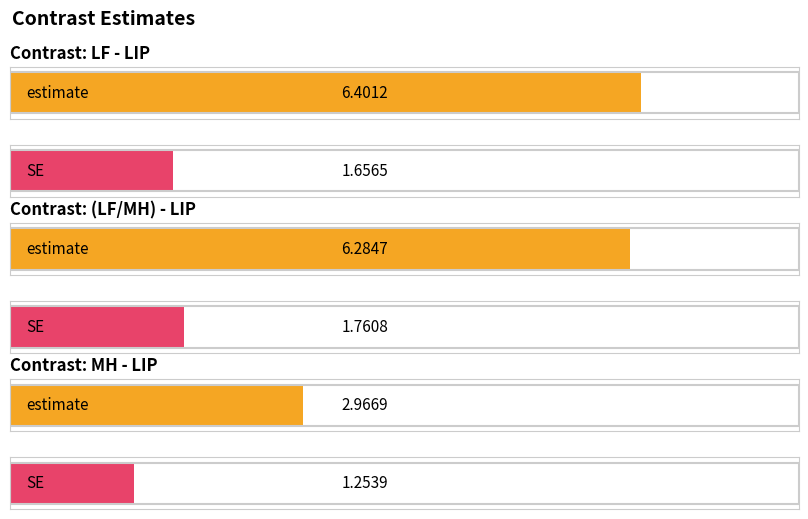

At which category is the sum across all series the highest?

LF - LIP